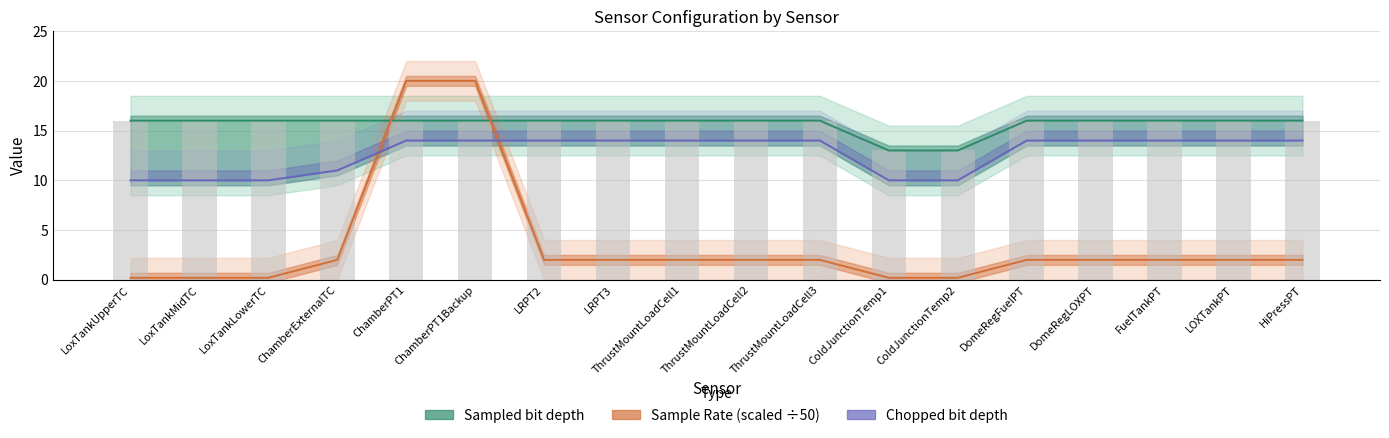

List the labels in order of Sample Rate (req) value, largest first.

ChamberPT1, ChamberPT1Backup, ChamberExternalTC, LRPT2, LRPT3, ThrustMountLoadCell1, ThrustMountLoadCell2, ThrustMountLoadCell3, DomeRegFuelPT, DomeRegLOXPT, FuelTankPT, LOXTankPT, HiPressPT, LoxTankUpperTC, LoxTankMidTC, LoxTankLowerTC, ColdJunctionTemp1, ColdJunctionTemp2